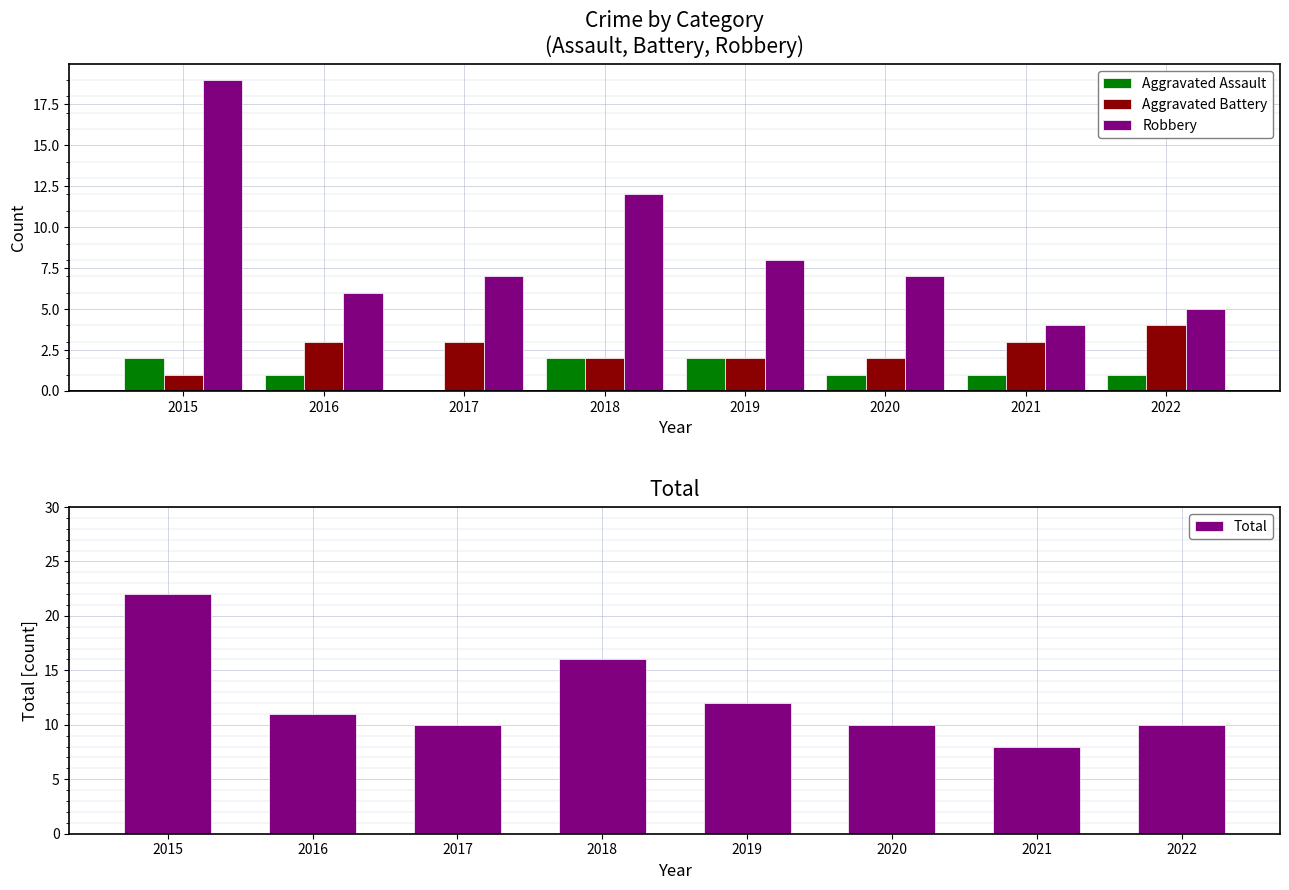

Reading left to right, what are all the values shown in this chart?

Aggravated Assault: 2015=2	2016=1	2017=0	2018=2	2019=2	2020=1	2021=1	2022=1
Aggravated Battery: 2015=1	2016=3	2017=3	2018=2	2019=2	2020=2	2021=3	2022=4
Robbery: 2015=19	2016=6	2017=7	2018=12	2019=8	2020=7	2021=4	2022=5
Total: 2015=22	2016=11	2017=10	2018=16	2019=12	2020=10	2021=8	2022=10